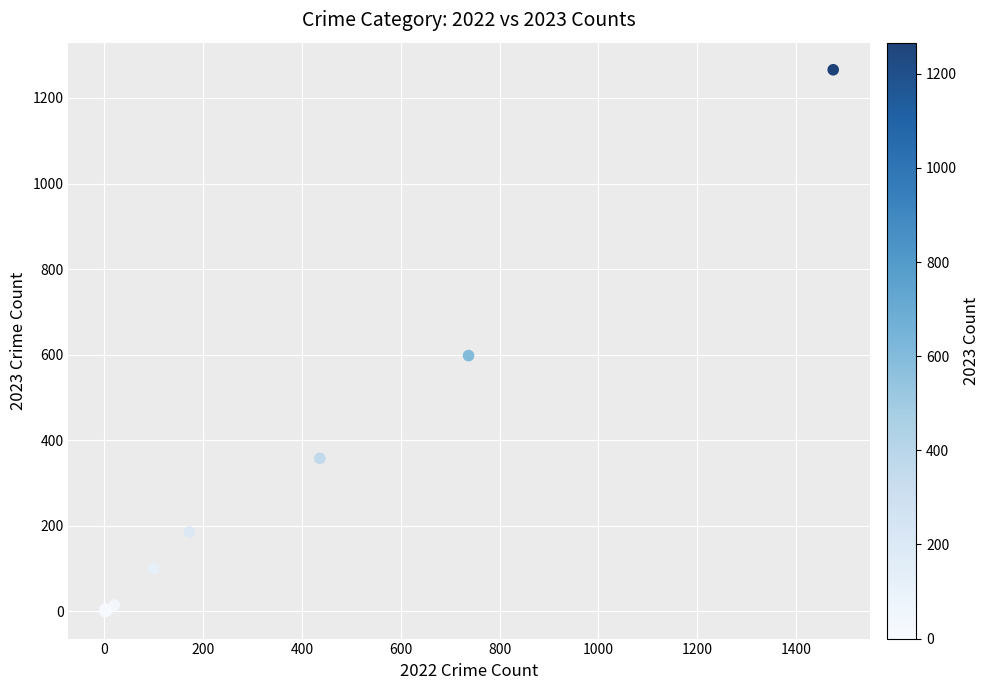

What Y value in the scatter plot is closest to 633?

598